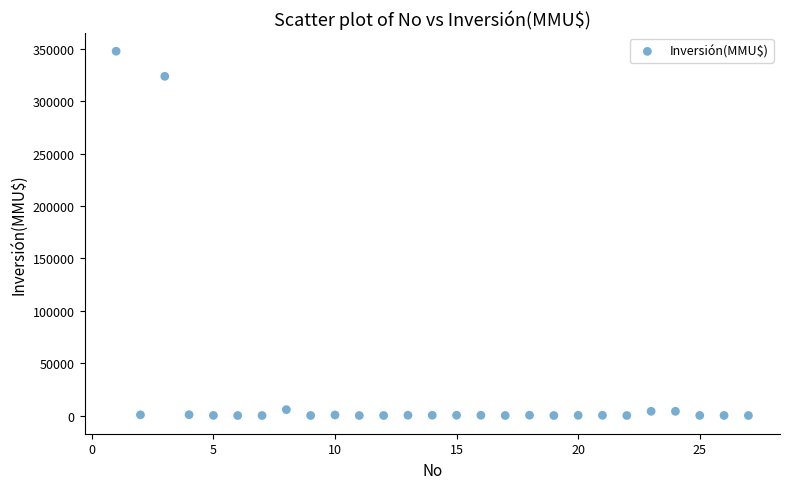

What is the range of X values (max minus min)?

26